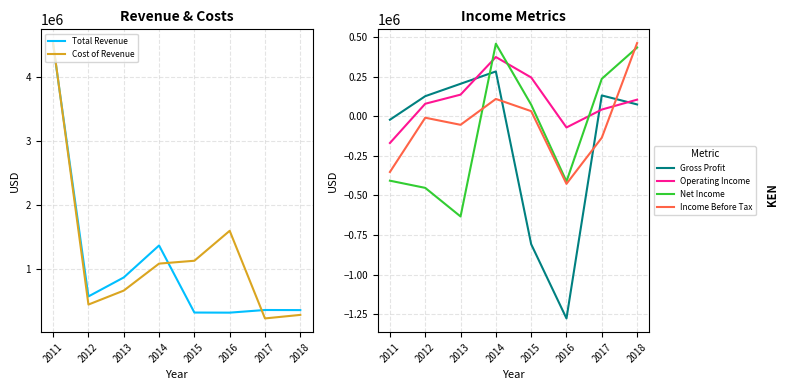

What is the total value across all series at 2016?

-261200